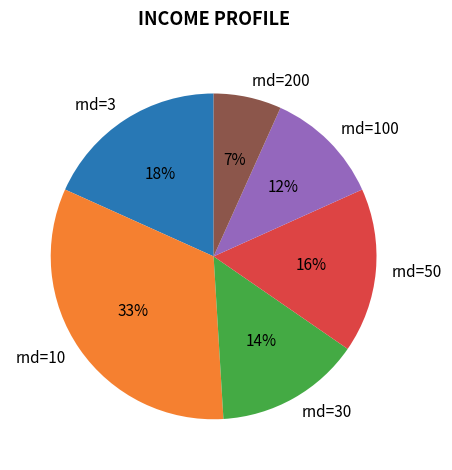

What percentage is the rnd=10 slice, to the nearest percent?

33%